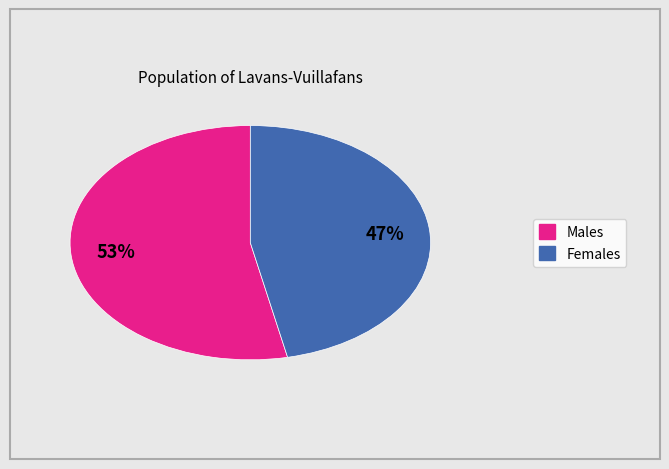

To the nearest percent, what is the average slice percentage?

50%